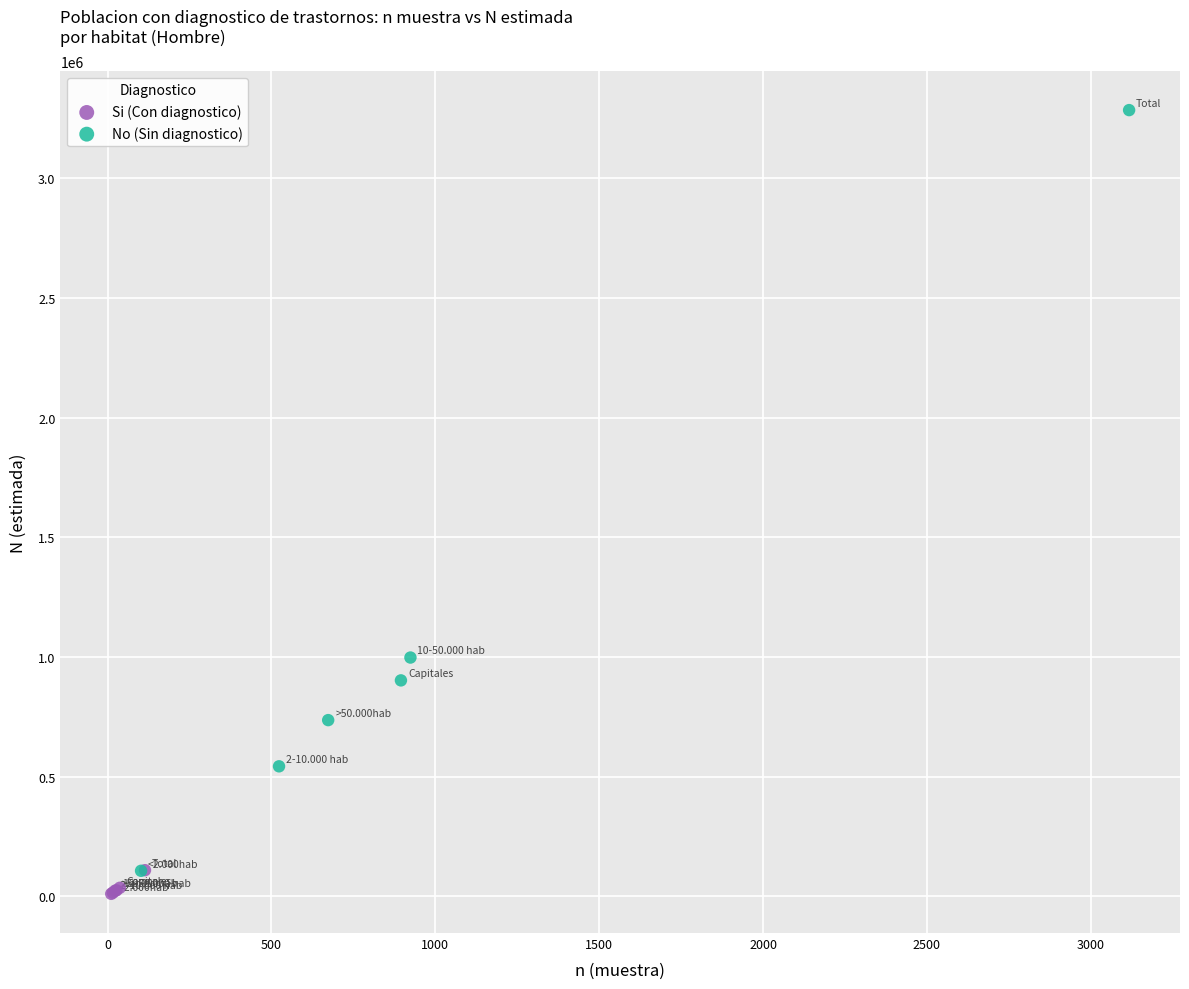

Which series has the largest Y range (max minus min)?

No (Sin diagnostico)